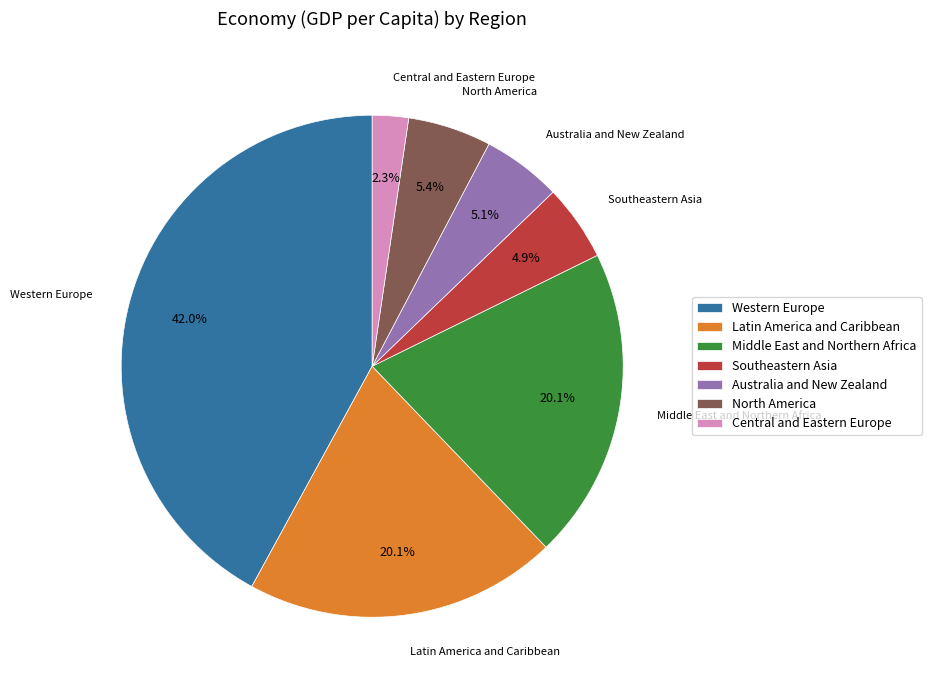

Which has a higher value, Middle East and Northern Africa or Southeastern Asia?

Middle East and Northern Africa